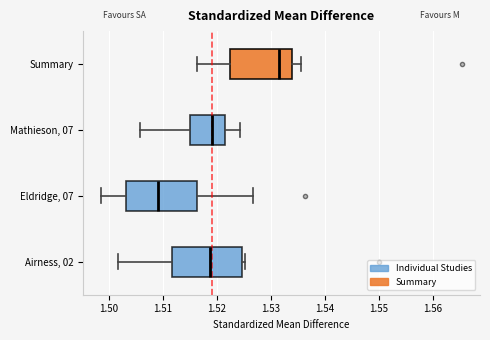

Reading bottom to top, read every box against the x-axis: the position of its median line, the range the box covers, and the ends of its whiskers. The values are not printed on the chart, so give them approximately, as read against the axis.

Airness, 02: median 1.519, box 1.512 to 1.525, whiskers 1.502 to 1.525 (just right of the box's right edge)
Eldridge, 07: median 1.509, box 1.503 to 1.516, whiskers 1.499 to 1.527
Mathieson, 07: median 1.519, box 1.515 to 1.521, whiskers 1.506 to 1.524
Summary: median 1.532, box 1.523 to 1.534, whiskers 1.516 to 1.536